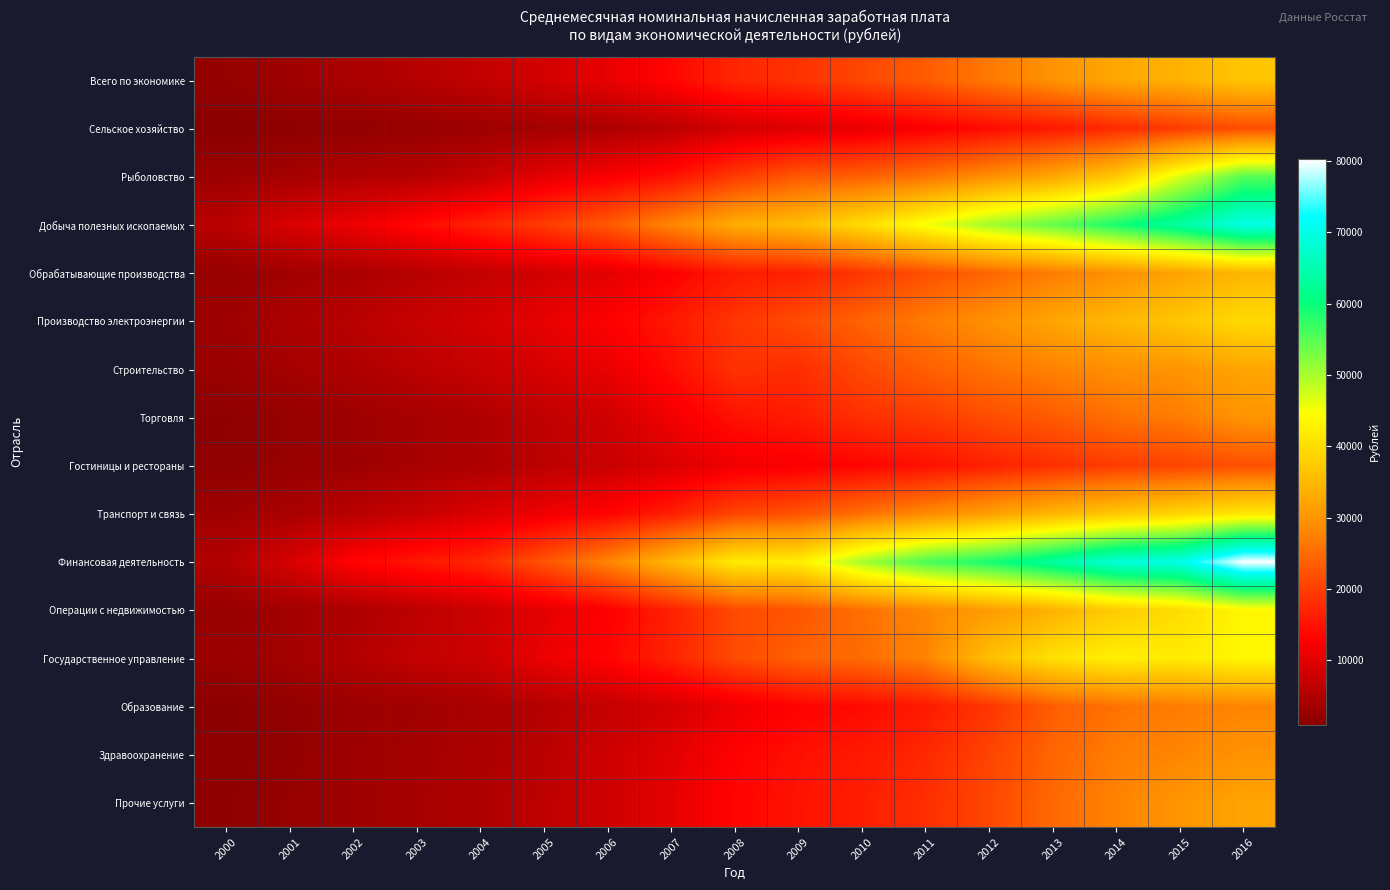

How many data points does each series have?

17